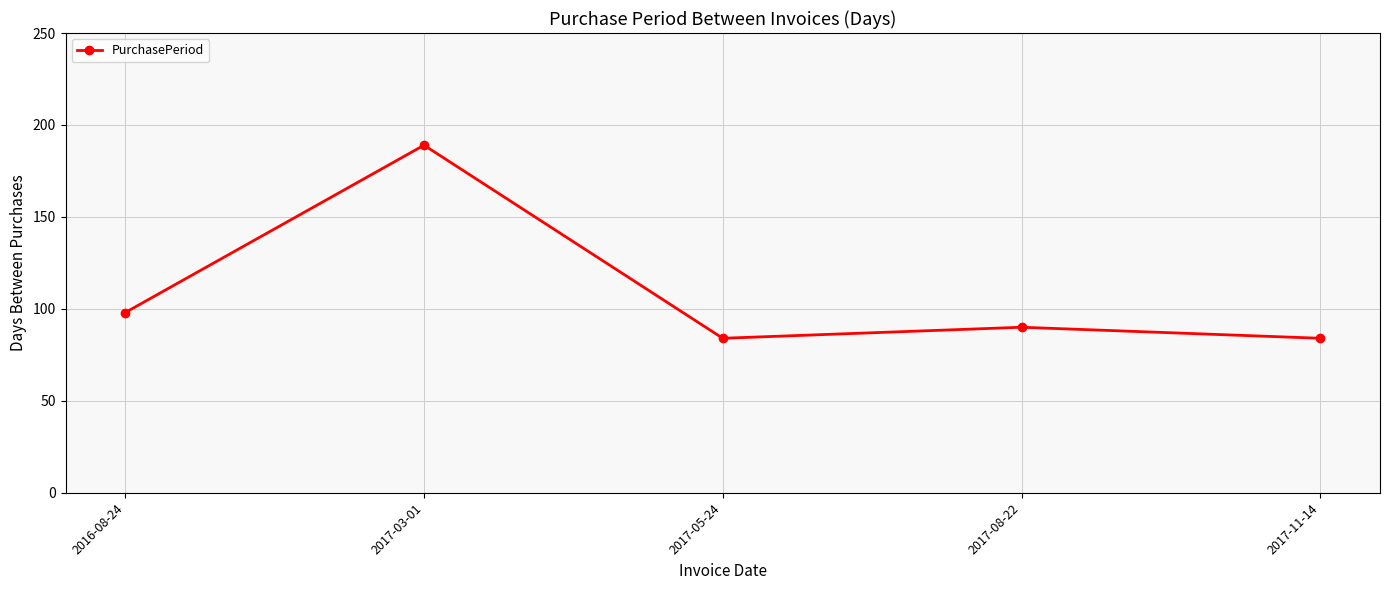

Which has a higher value, 2017-08-22 or 2016-08-24?

2016-08-24